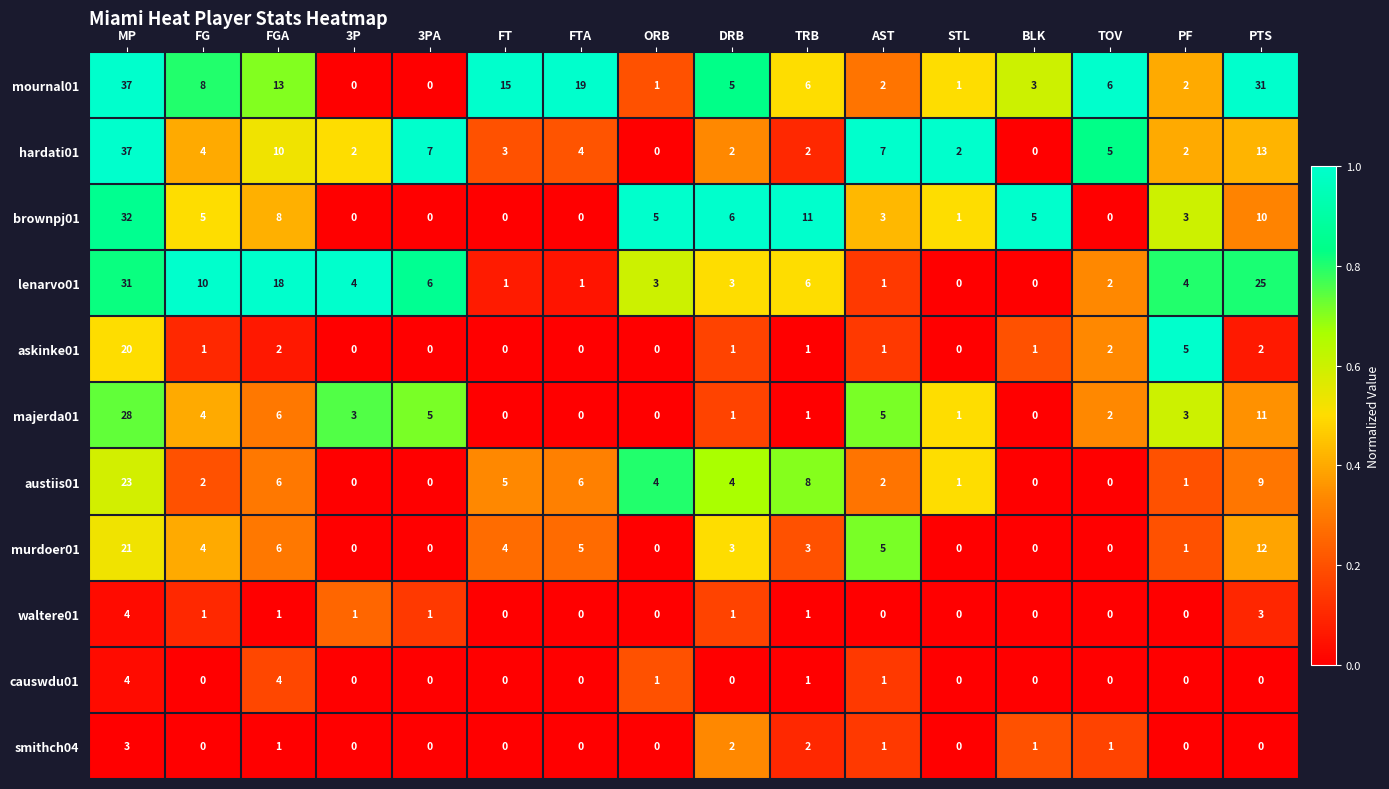

What is the difference between the brownpj01 values at FTA and AST?

3